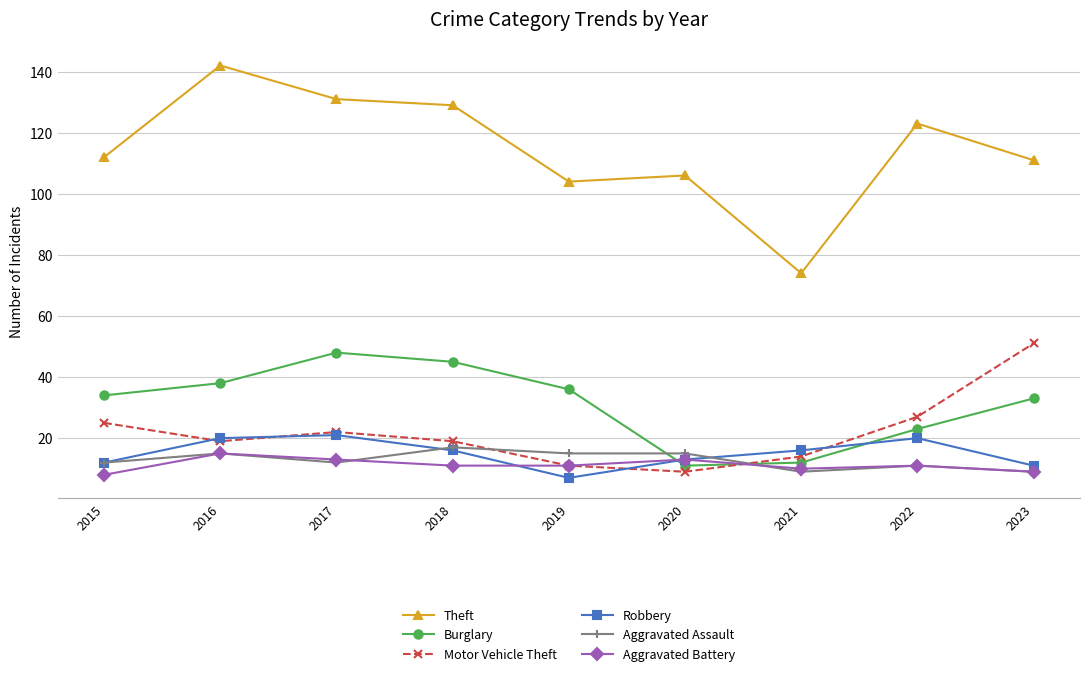

What value does the Burglary series have at 2021, to the nearest 5?

10